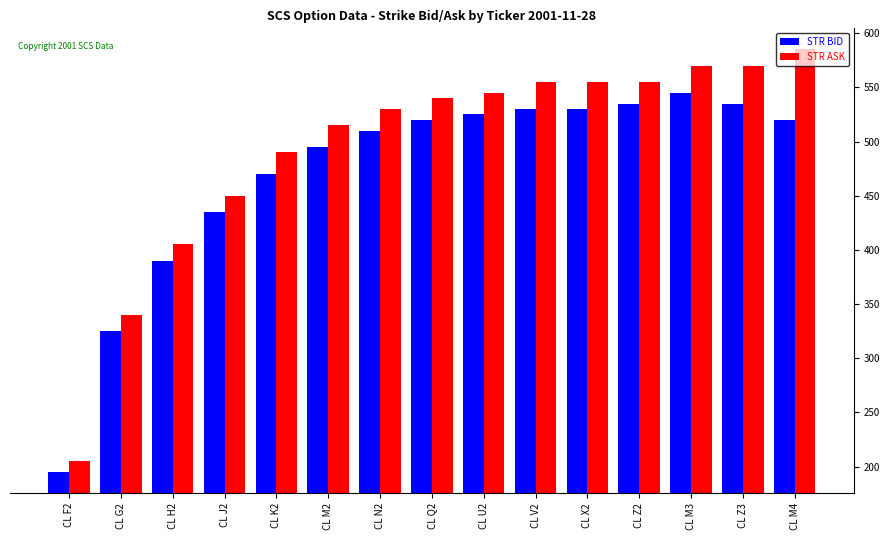

What is the total value across all series at CL H2?

795